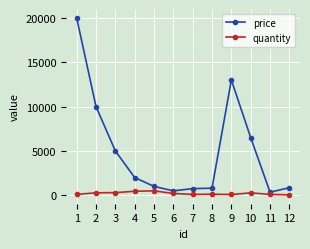

True or false: quantity and price cross at least once.

False